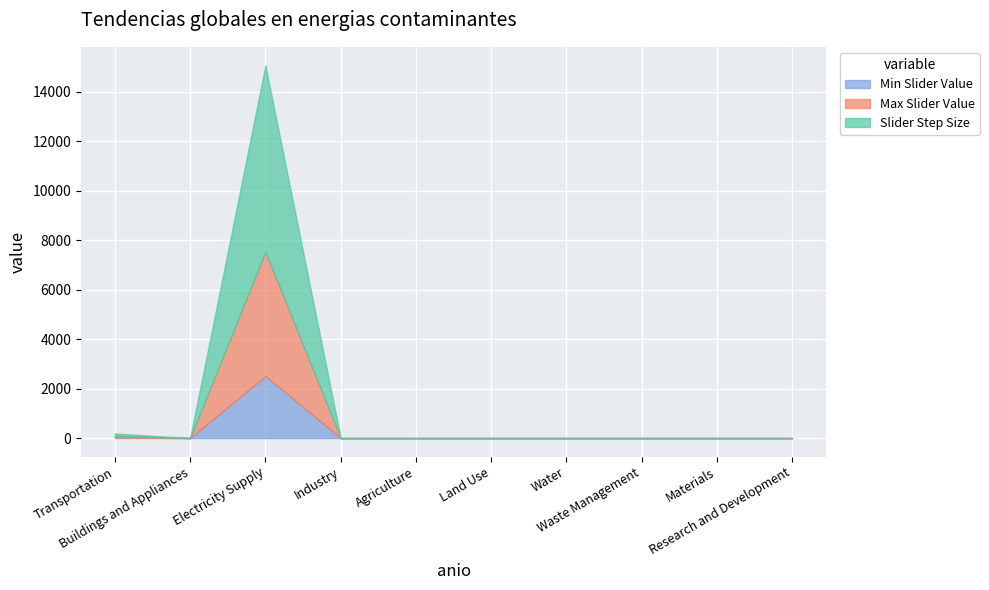

What is the label of the 5th point from the right?

Land Use